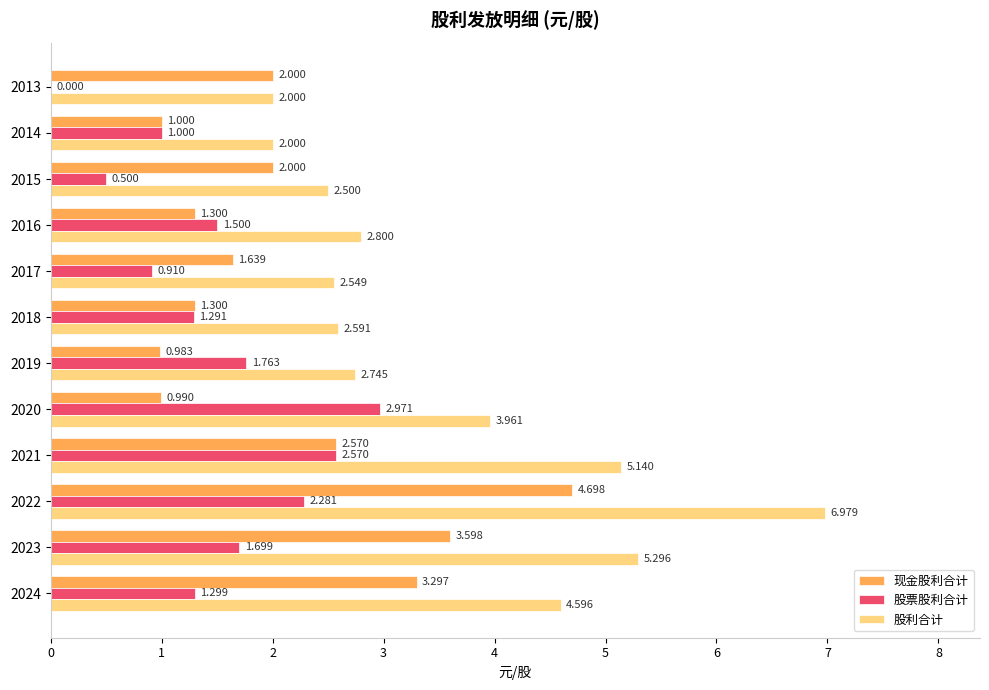

Which series has the largest total across all categories?

股利合计